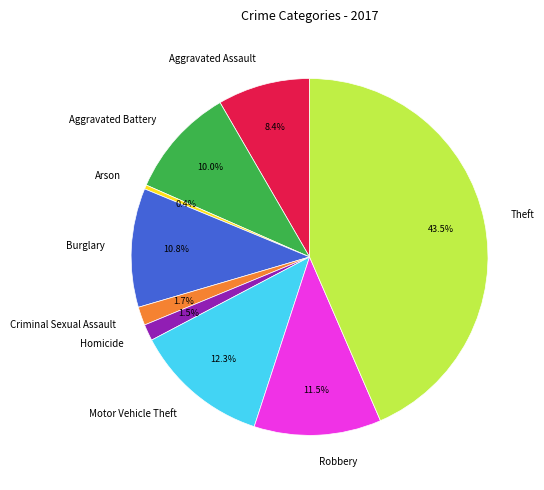

Which slice is the smallest?

Arson